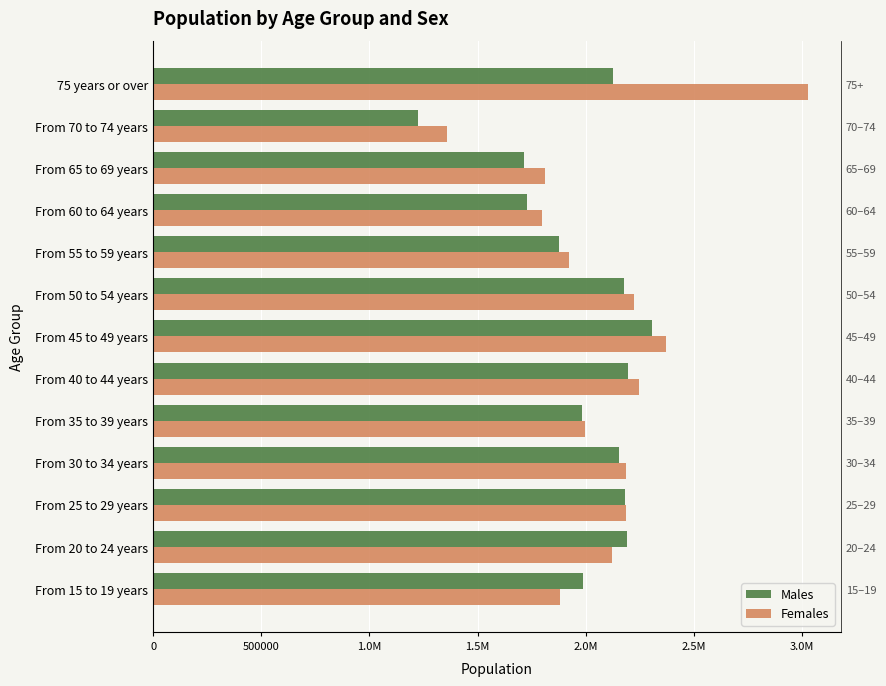

The Females series shows 3028683 at 75 years or over. True or false?

True